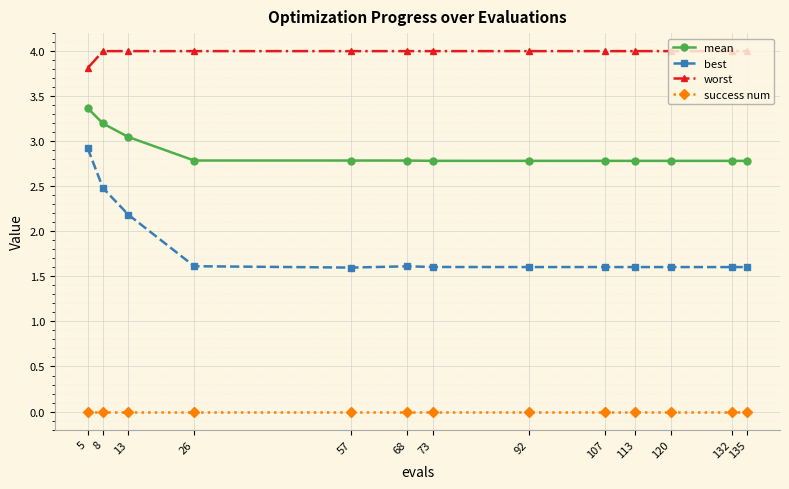

Which series has the largest range (max minus min)?

best